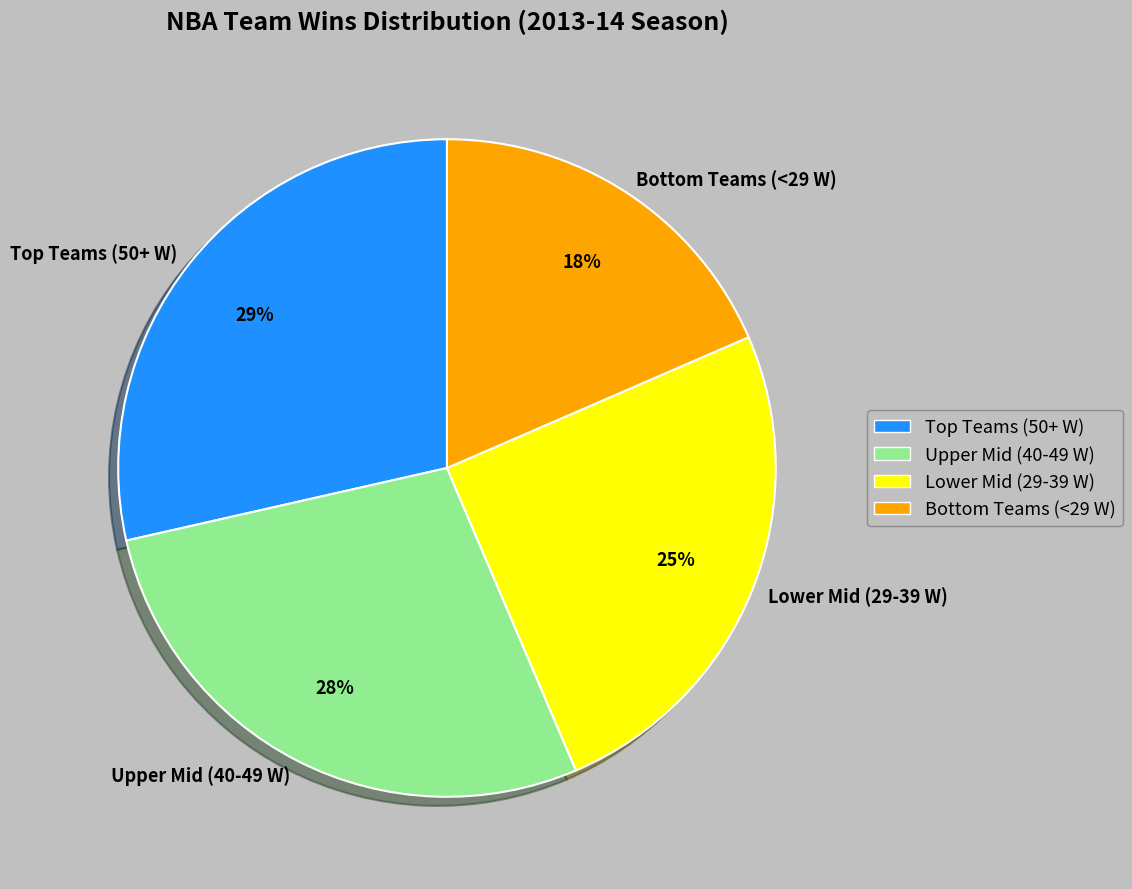

Is Upper Mid (40-49 W) the majority of the pie?

No